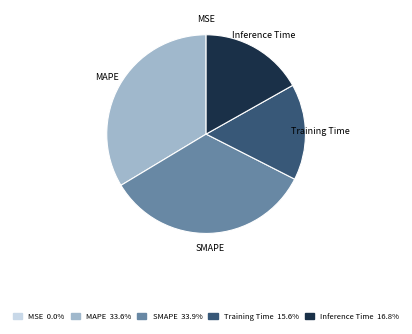

What is the ratio of the value at Training Time to the value at MAPE?

0.5